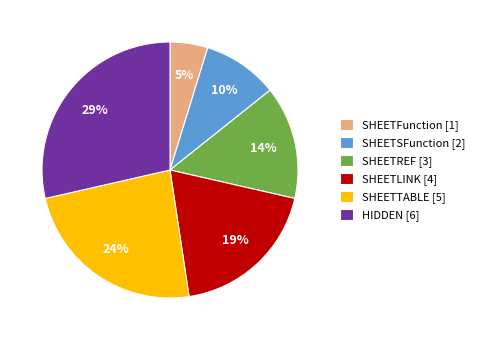

How many slices are in this pie chart?

6